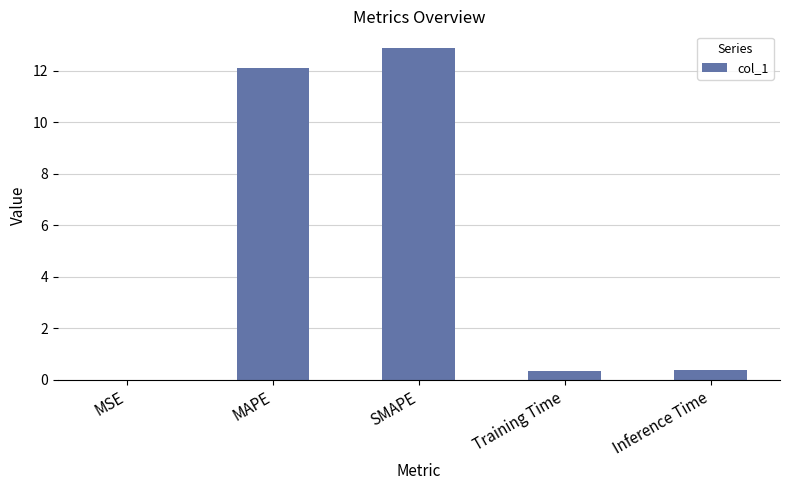

Approximately how many times larger is the value at MAPE compared to SMAPE?

0.9